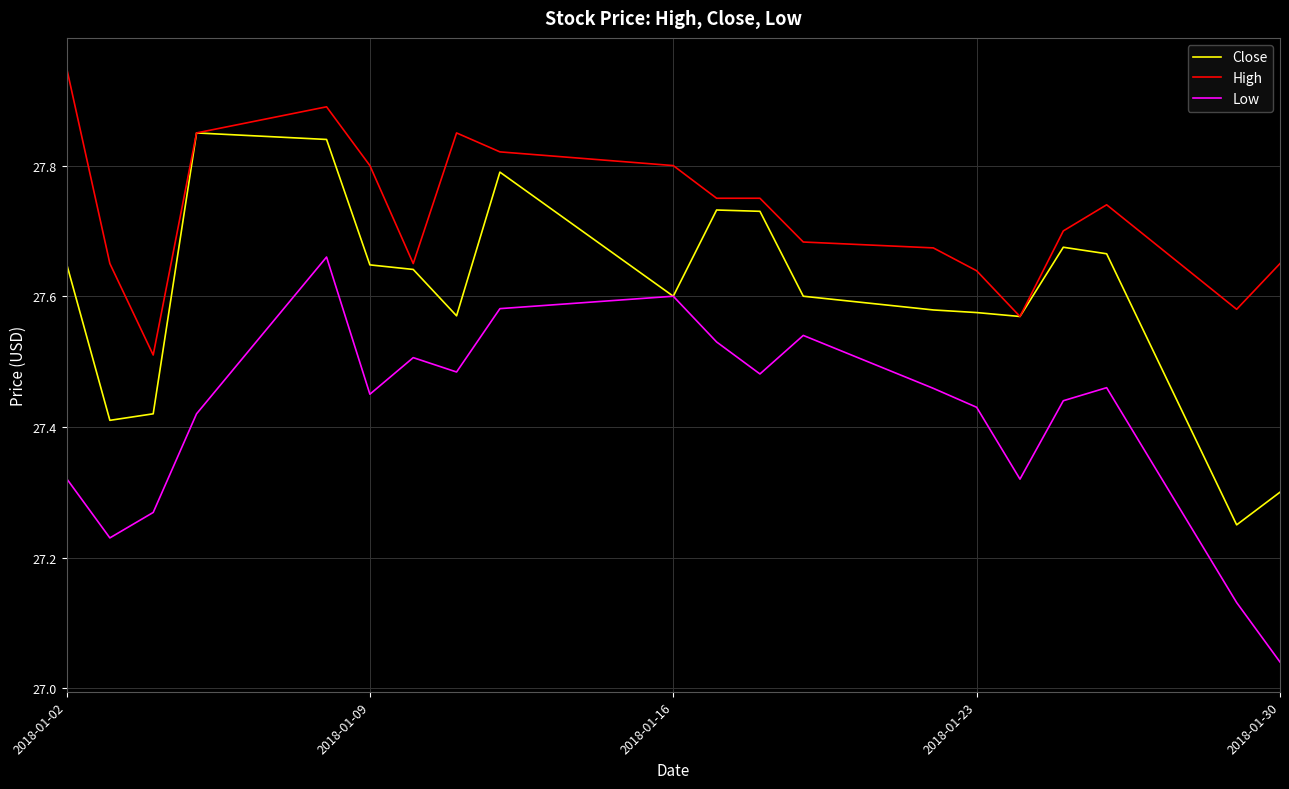

Rank the series by their maximum value, from highest to lowest.

High, Close, Low